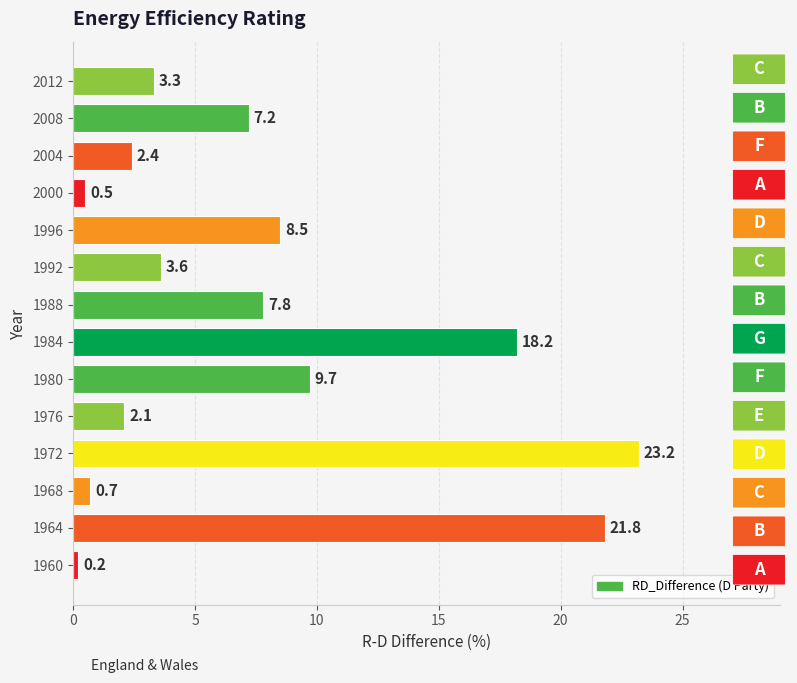

Reading bottom to top, list all the values displayed in this chart.

1960=0.2	1964=21.8	1968=0.7	1972=23.2	1976=2.1	1980=9.7	1984=18.2	1988=7.8	1992=3.6	1996=8.5	2000=0.5	2004=2.4	2008=7.2	2012=3.3